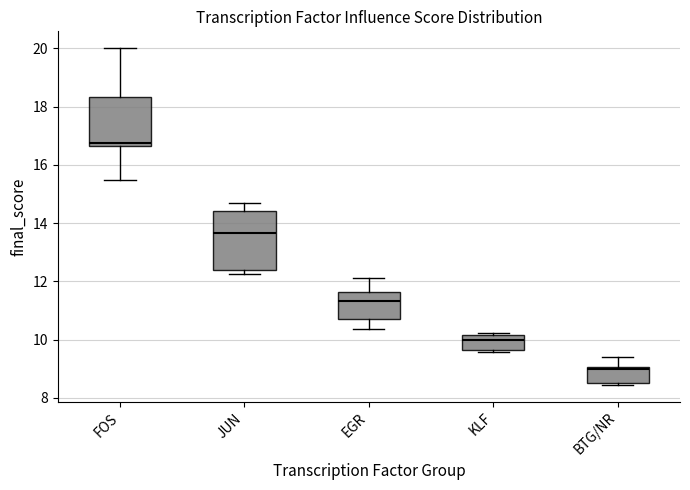

Reading left to right, transcribe this box plot: for each box, give where its median line is, the range the box spans, and where its two whiskers end, as read against the y-axis. The values are not printed on the chart, so give them approximately, as read against the axis.

FOS: median 16.8, box 16.6 to 18.4, whiskers 15.4 to 20.0
JUN: median 13.6, box 12.4 to 14.4, whiskers 12.2 to 14.8
EGR: median 11.4, box 10.8 to 11.6, whiskers 10.4 to 12.2
KLF: median 10.0, box 9.6 to 10.2, whiskers 9.6 to 10.2
BTG/NR: median 9.0 (just below the box's upper edge), box 8.6 to 9.0, whiskers 8.4 to 9.4